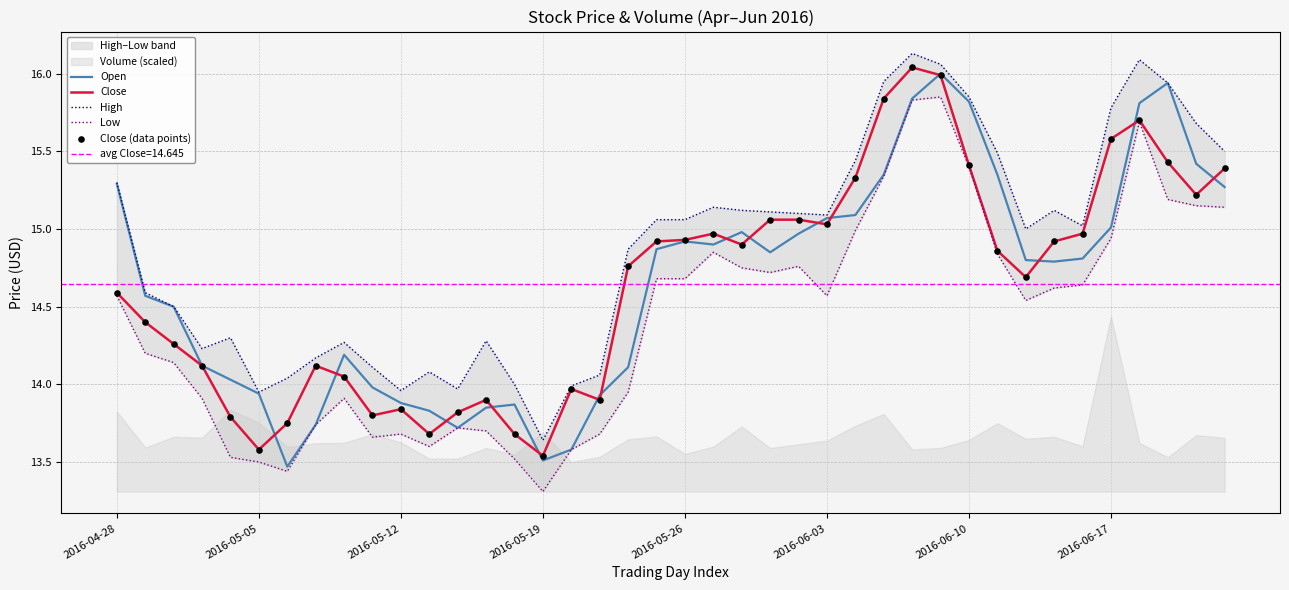

Which series contains the highest Y value?

High